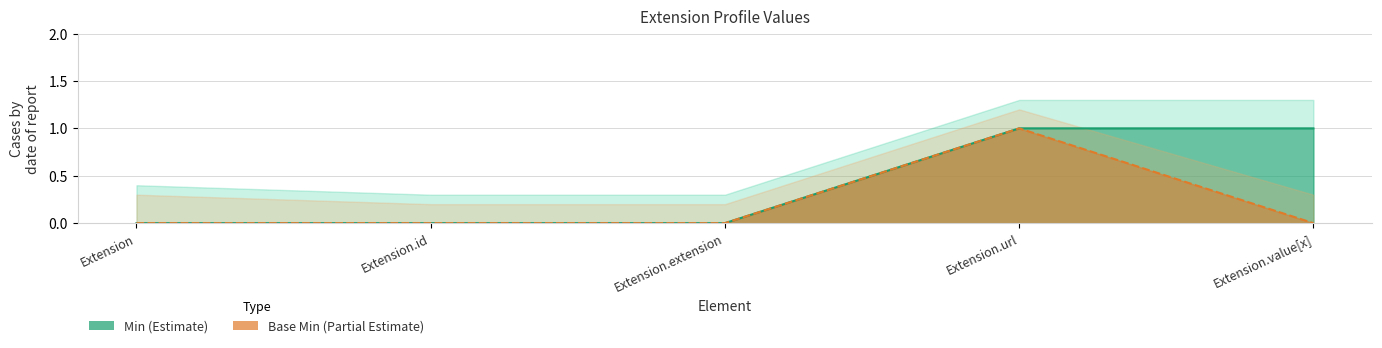

How many values in the Min series exceed 0?

2